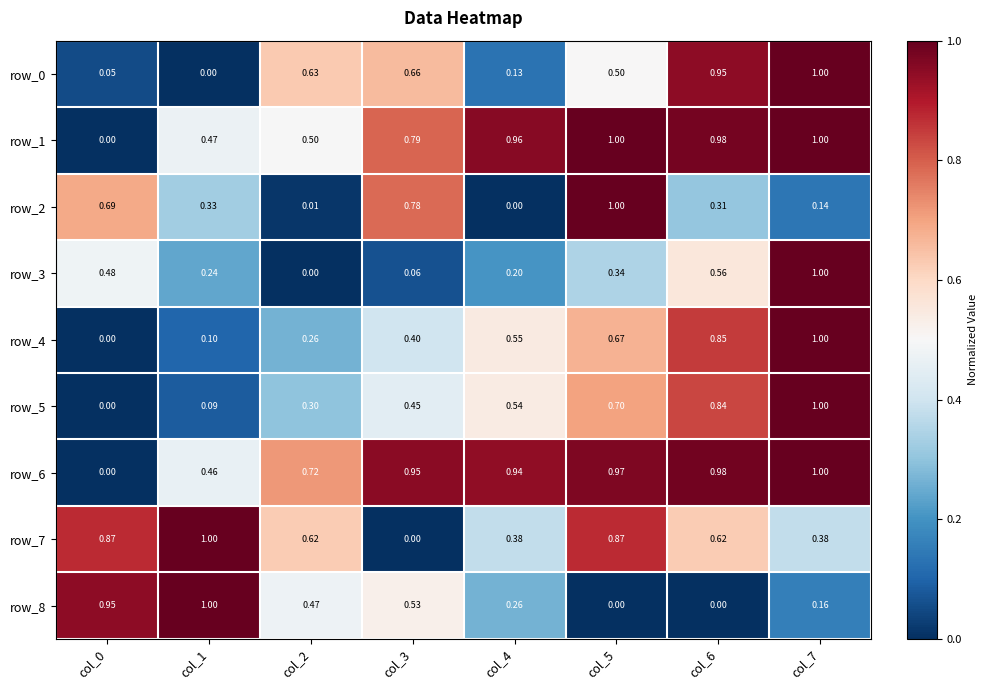

Which series changed the most between col_2 and col_3?

row_2